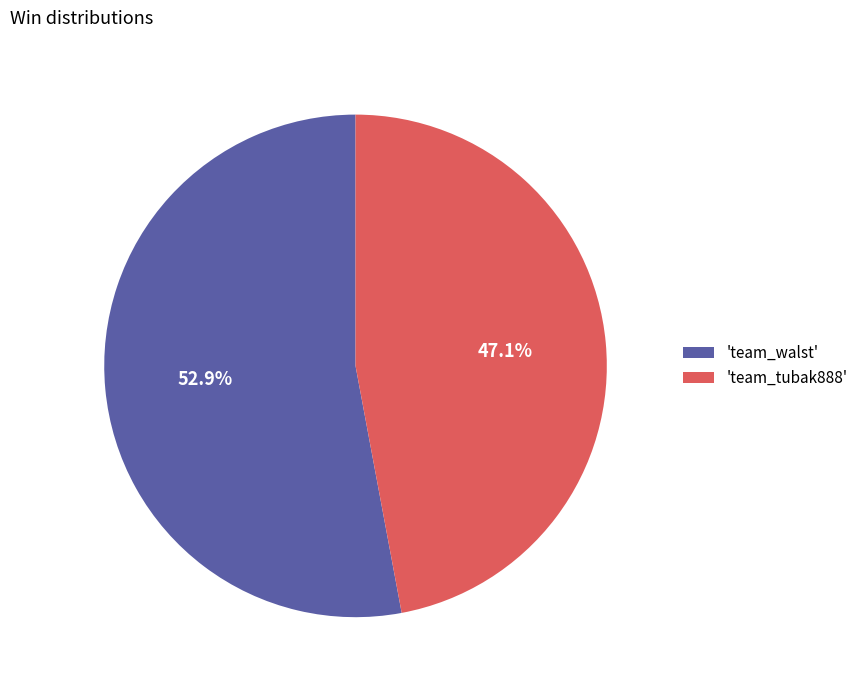

What is the largest slice in the pie chart?

'team_walst'